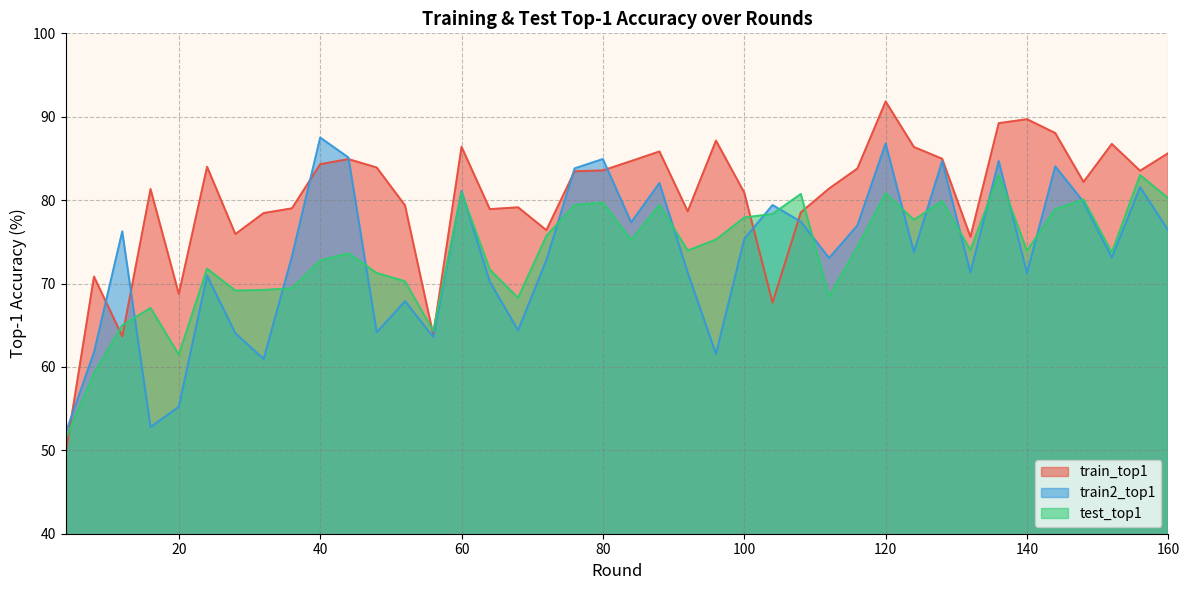

How many intersections are there between train2_top1 and train_top1?

9